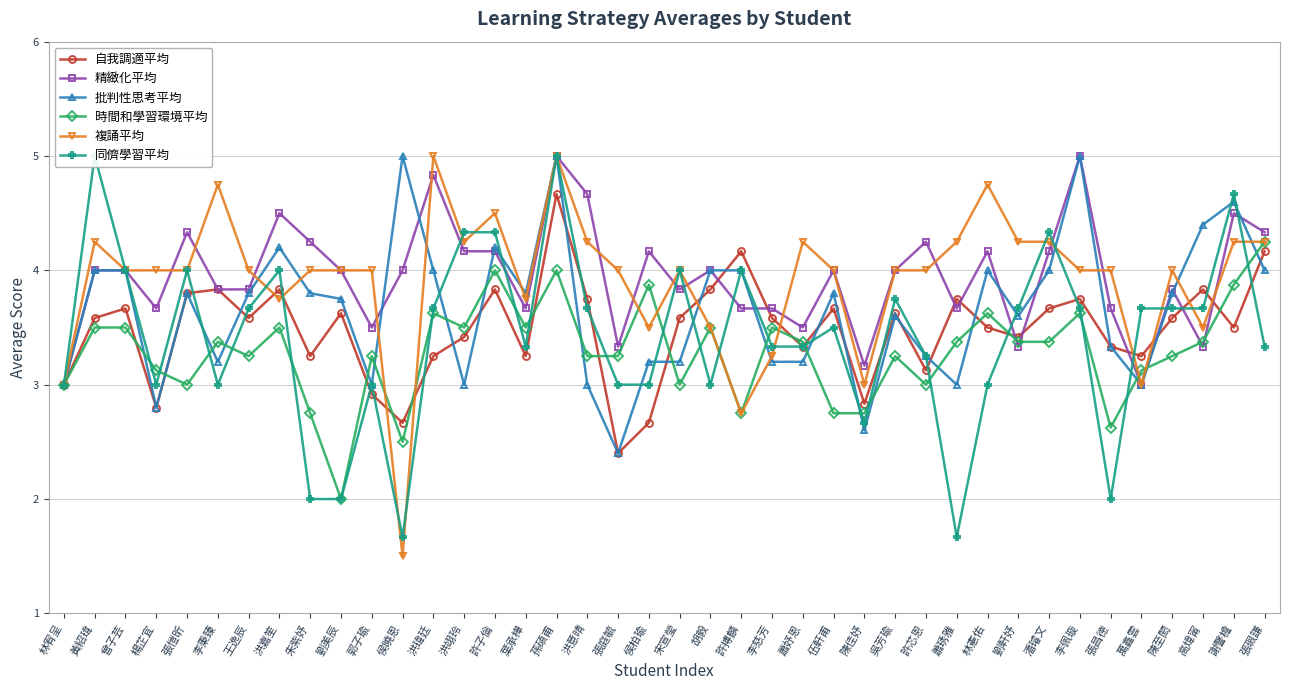

What is the value of the 時間和學習環境平均 point at the 33rd from the left?

3.4